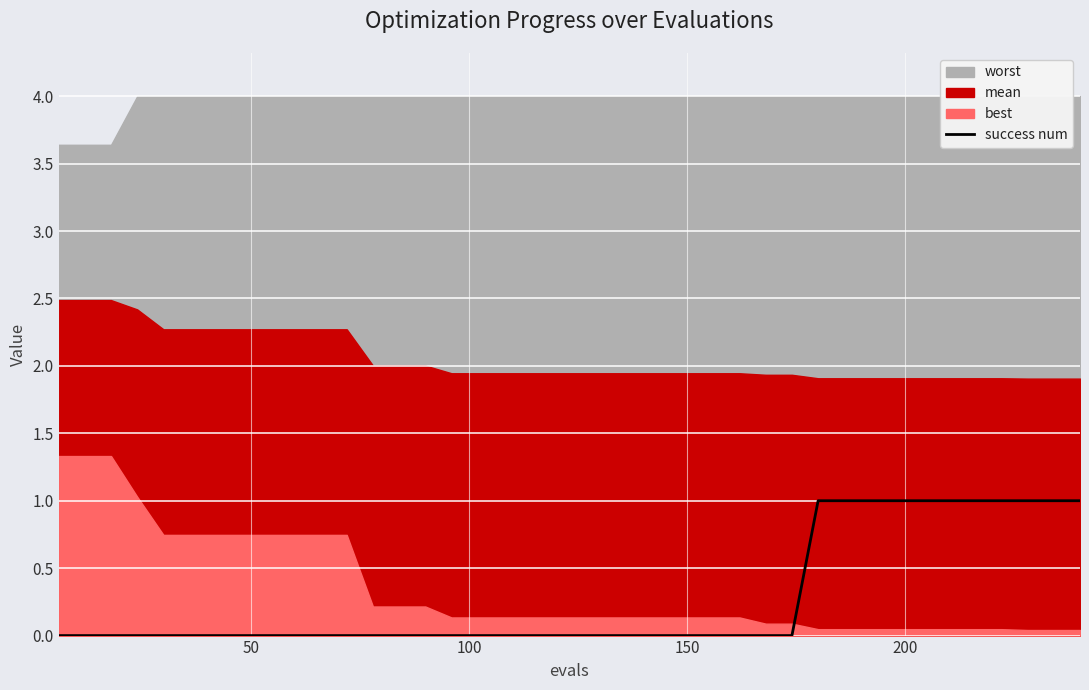

Is it true that the value at 25 is 1?

False